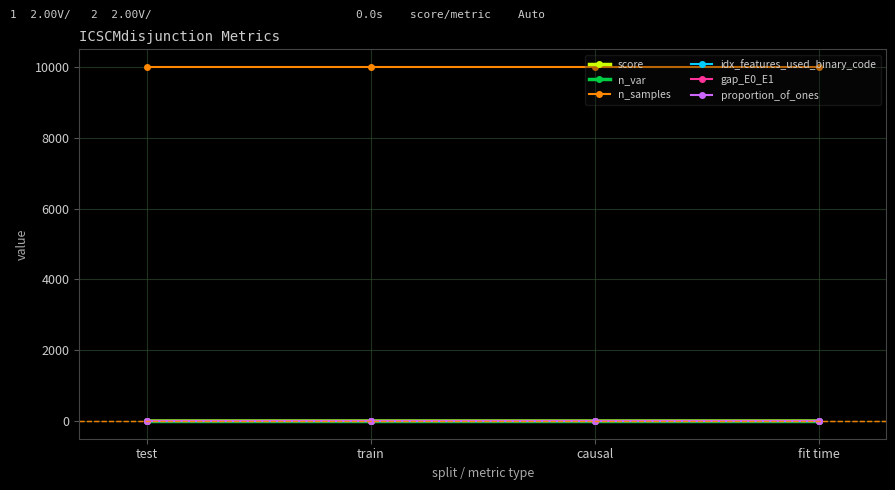

What is the label of the 2nd point from the left?

train